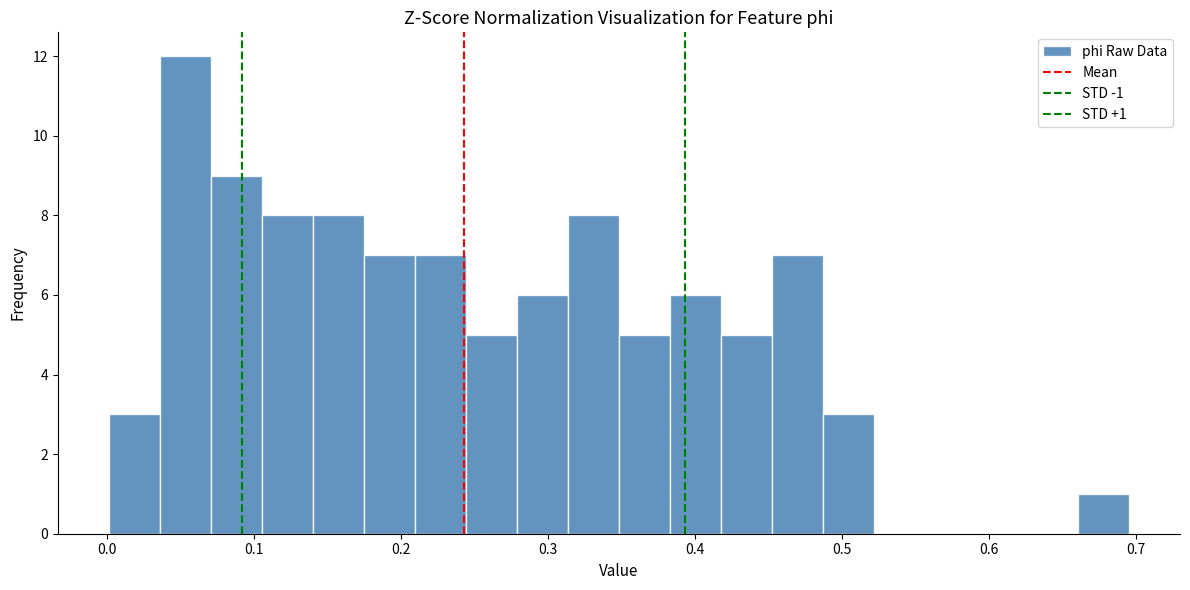

Around what value on the x-axis is the tallest bar? Give the approximate position of its centre, as read against the axis.

0.05